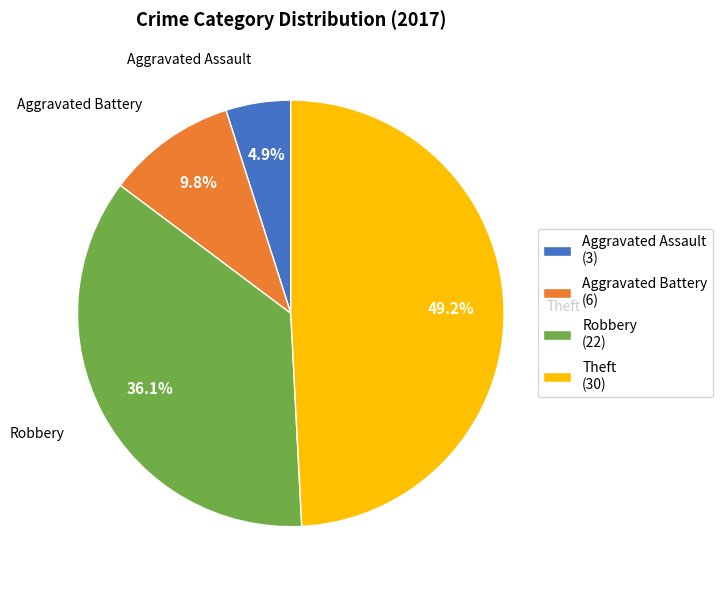

Which category has the biggest portion of the pie?

Theft